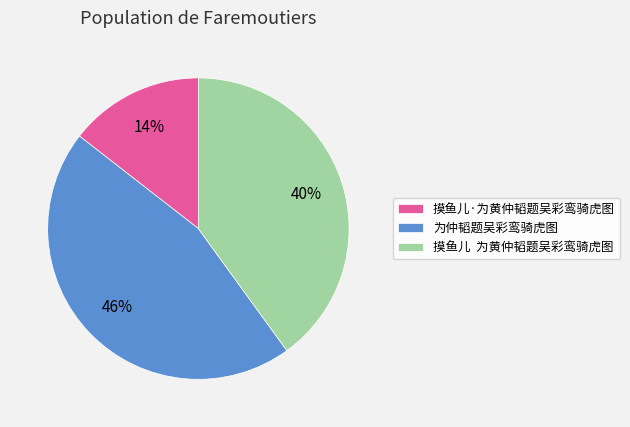

True or false: 摸鱼儿·为黄仲韬题吴彩鸾骑虎图 accounts for 4% of the total.

False